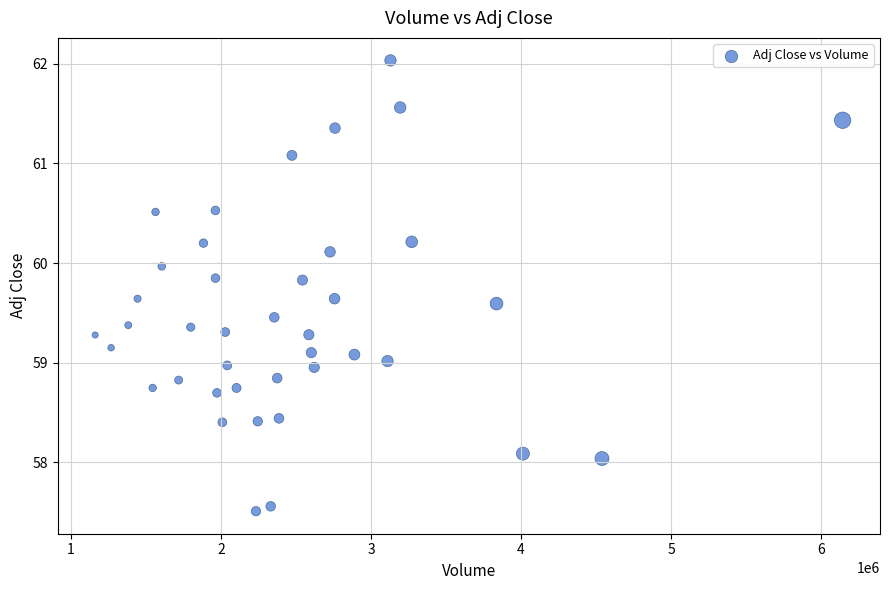

What is the range of X values (max minus min)?

4983300.0